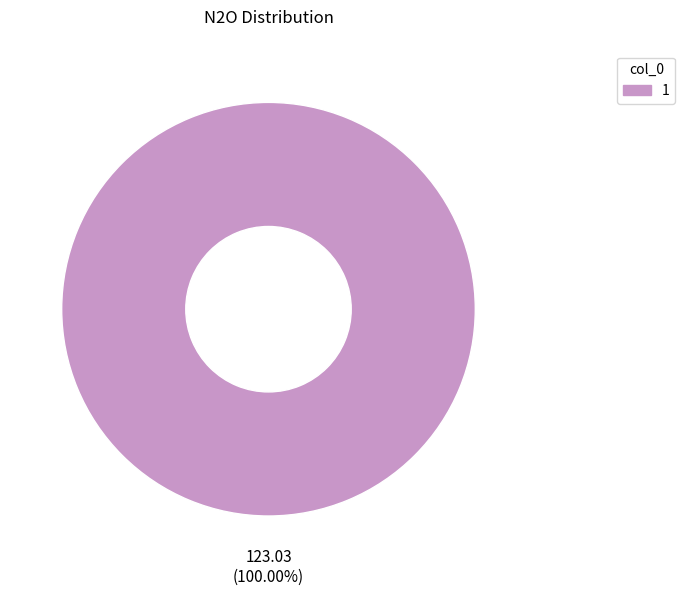

Does any single category account for the majority?

Yes